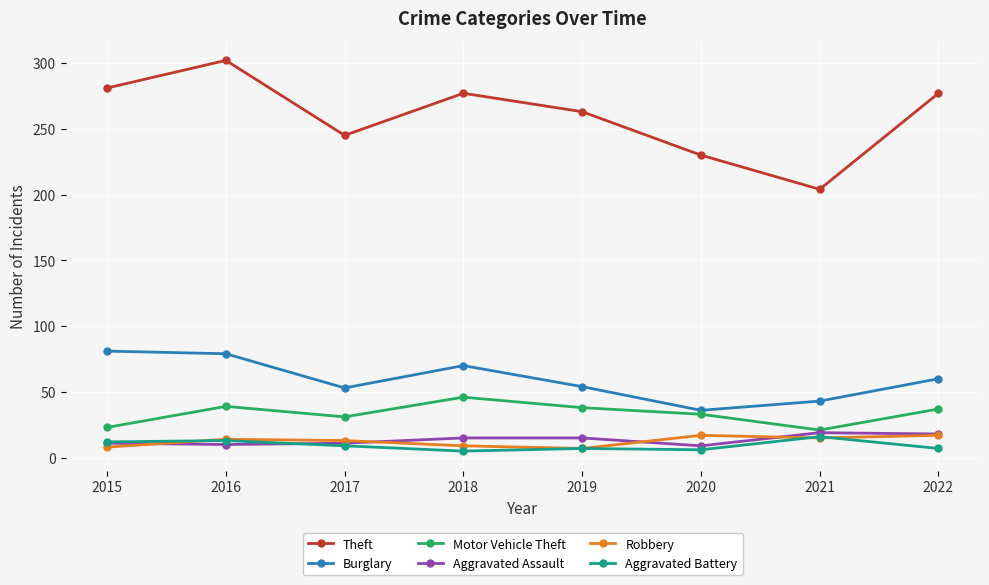

What is the maximum value shown in the chart?

302